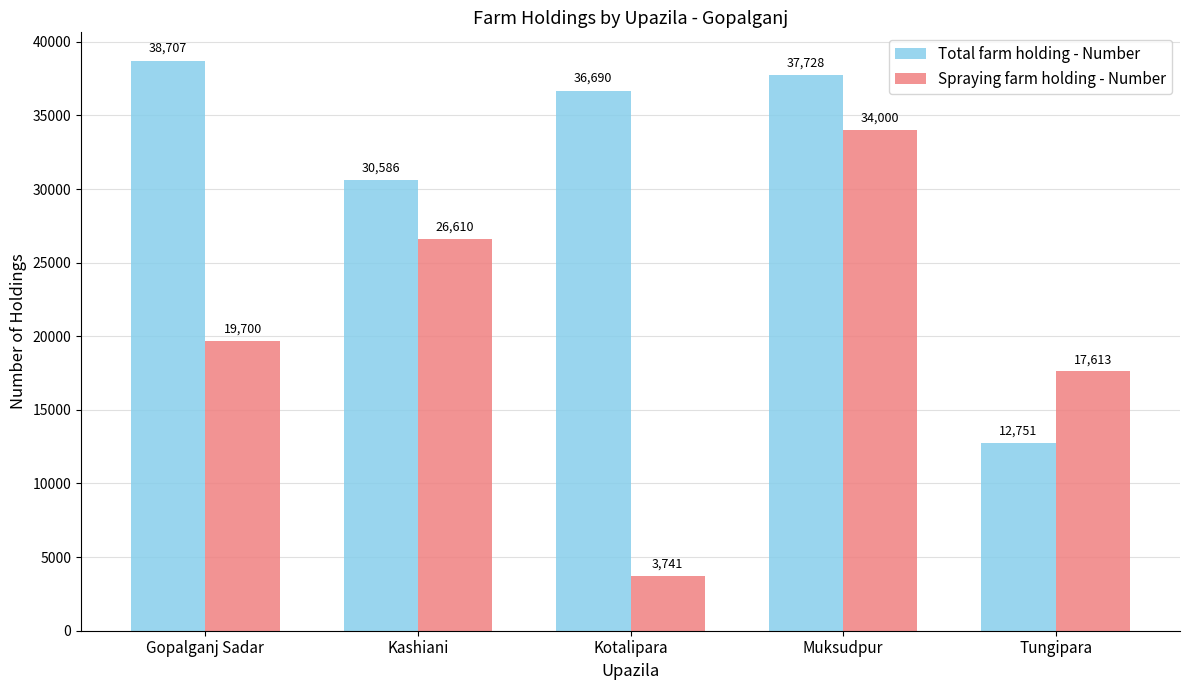

What is the maximum value for Spraying farm holding - Number?

34000